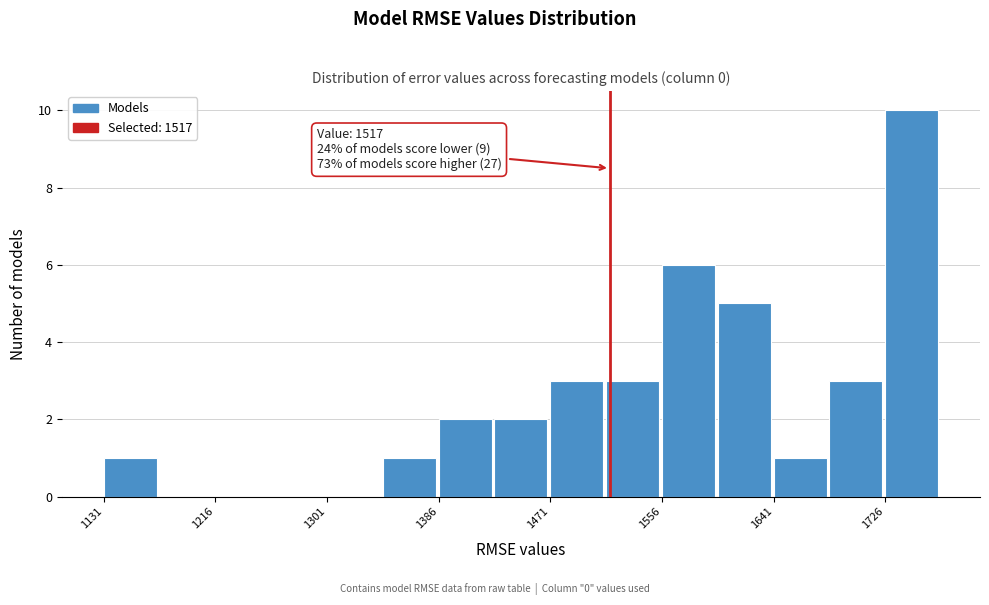

Over which range of the x-axis is the bar tallest?

1730 to 1770